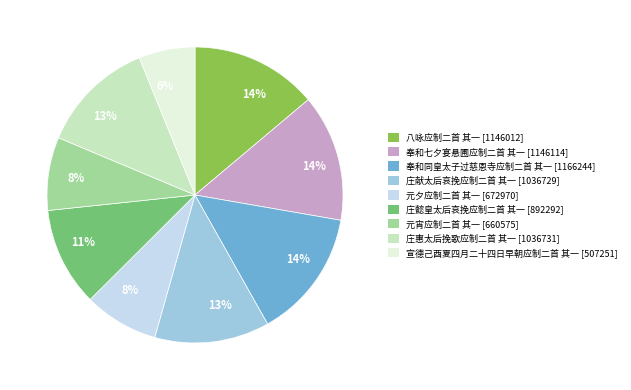

Does any single category account for the majority?

No